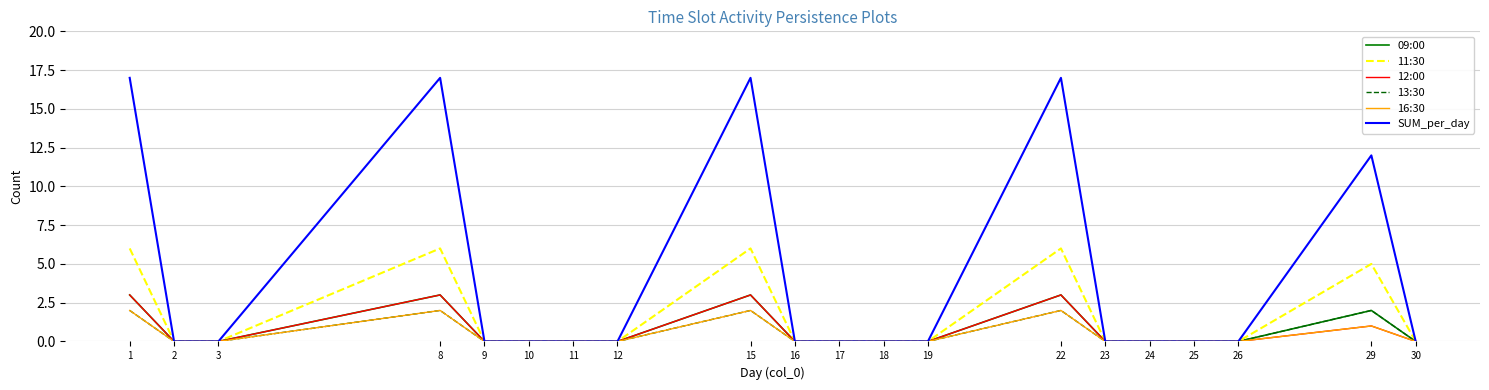

Which series has the largest range (max minus min)?

SUM_per_day